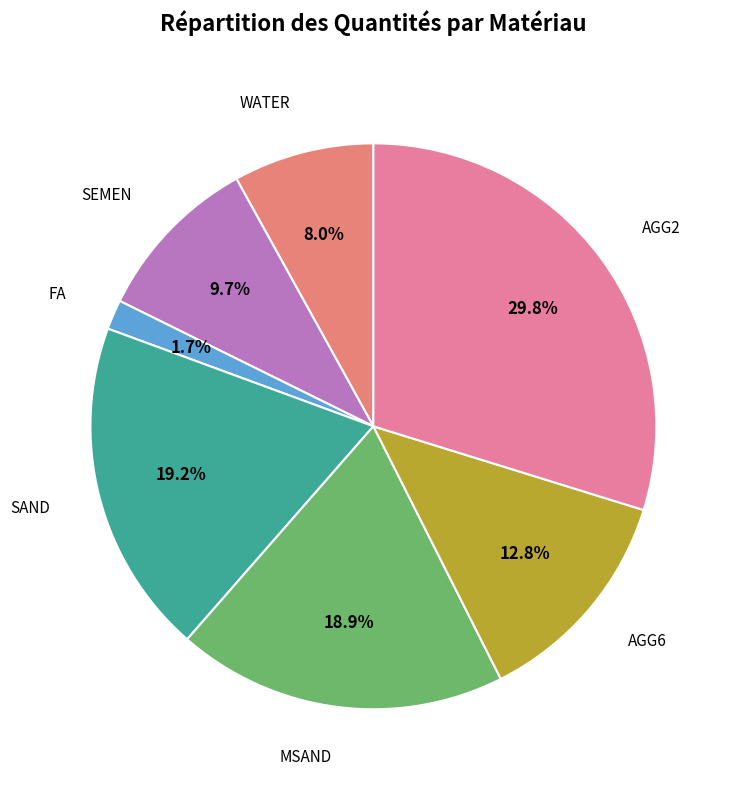

What is the ratio of the value at WATER to the value at MSAND?

0.4